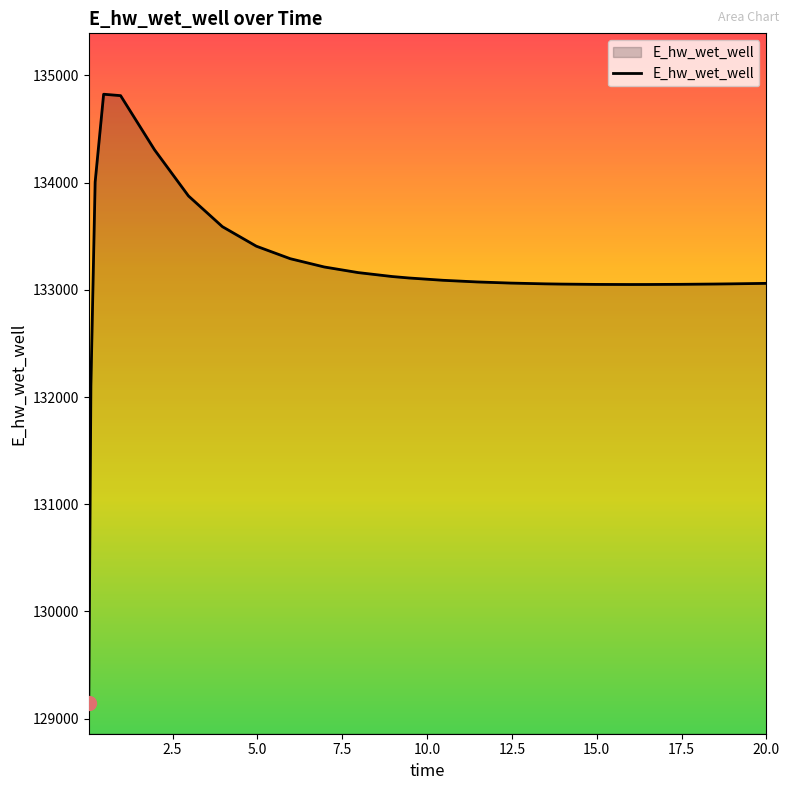

What is the difference between the maximum and minimum values?

5681.4